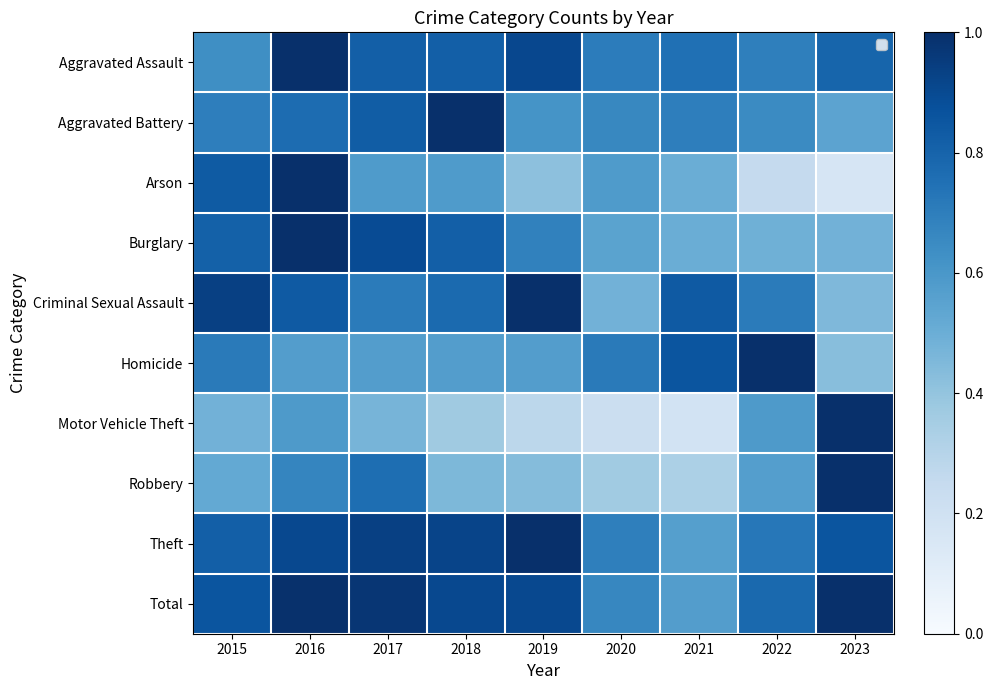

At which label is Robbery closest to 0?

2021